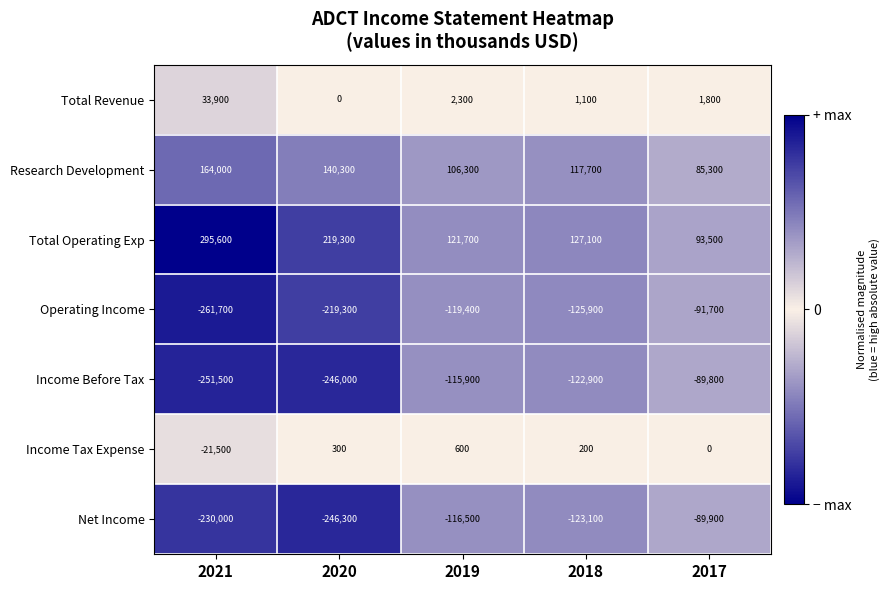

Is it true that Research Development equals 106300 at 2019?

True